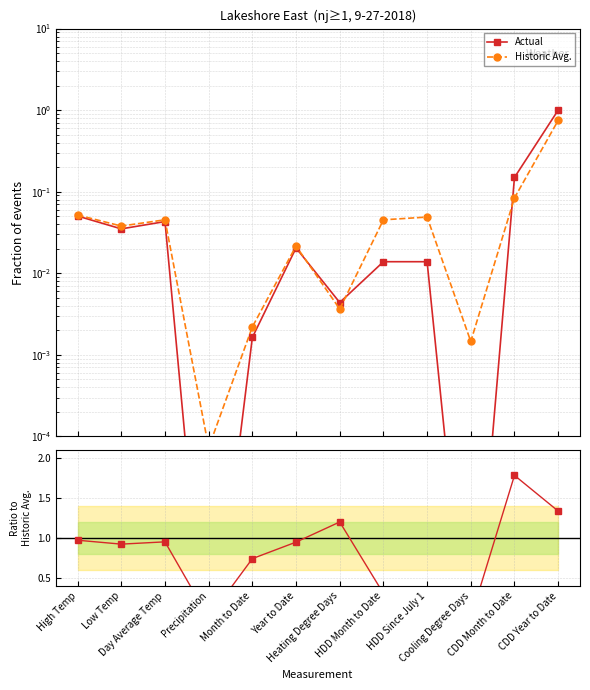

Which series changed the most between Heating Degree Days and Cooling Degree Days?

Actual / Historic Avg.